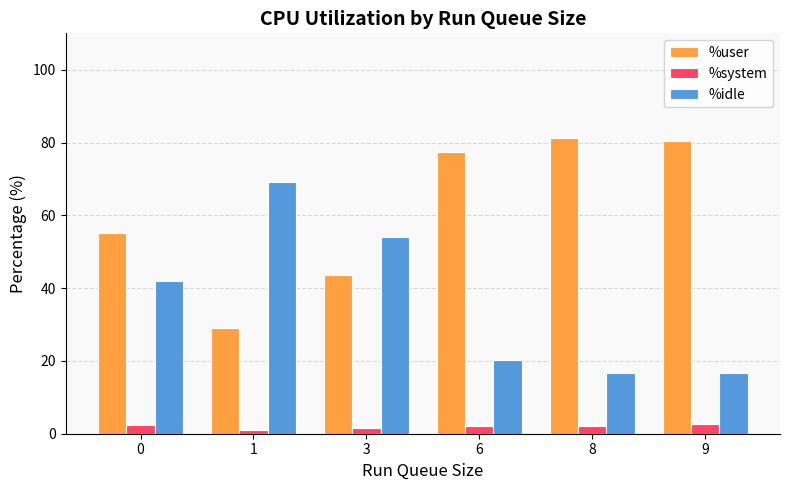

Is the value of %user at 9 greater than the value of %idle at 3?

Yes